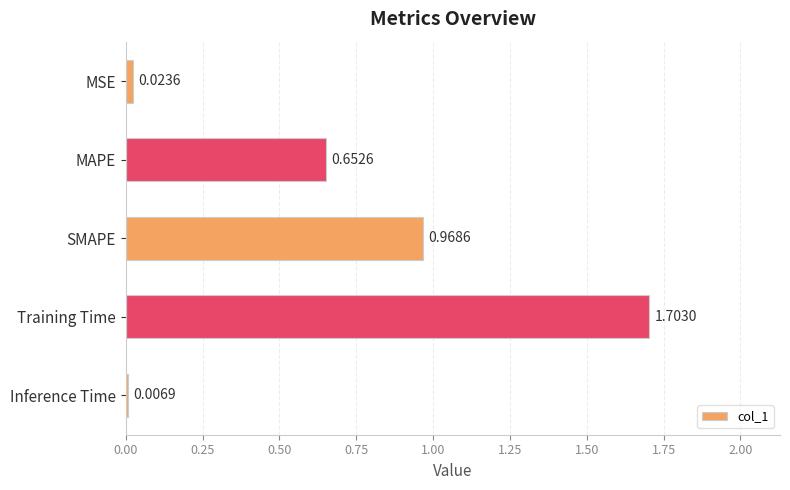

How many series are shown in this chart?

1